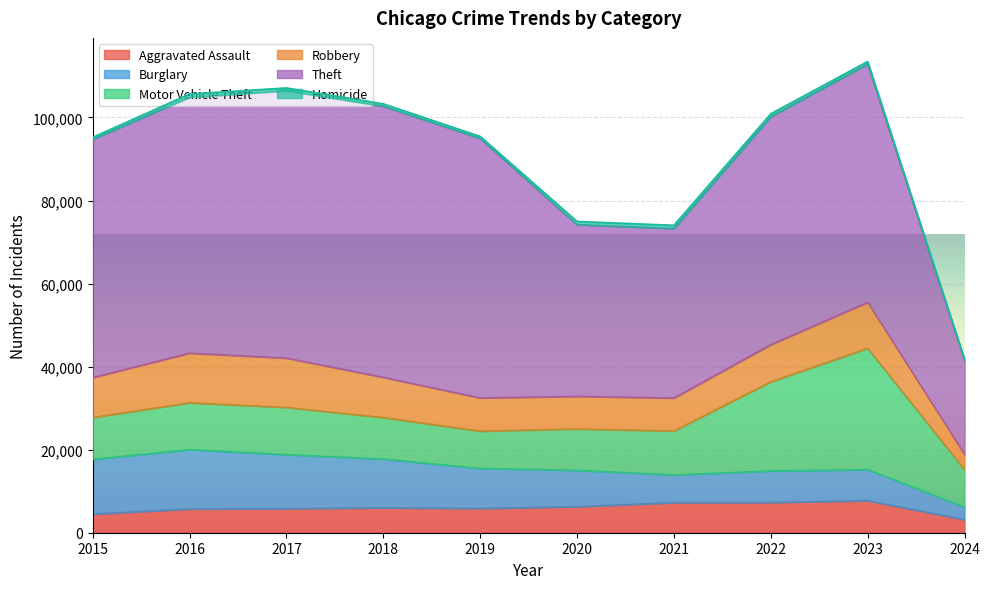

Where does the Motor Vehicle Theft series first go above 10603?

2016